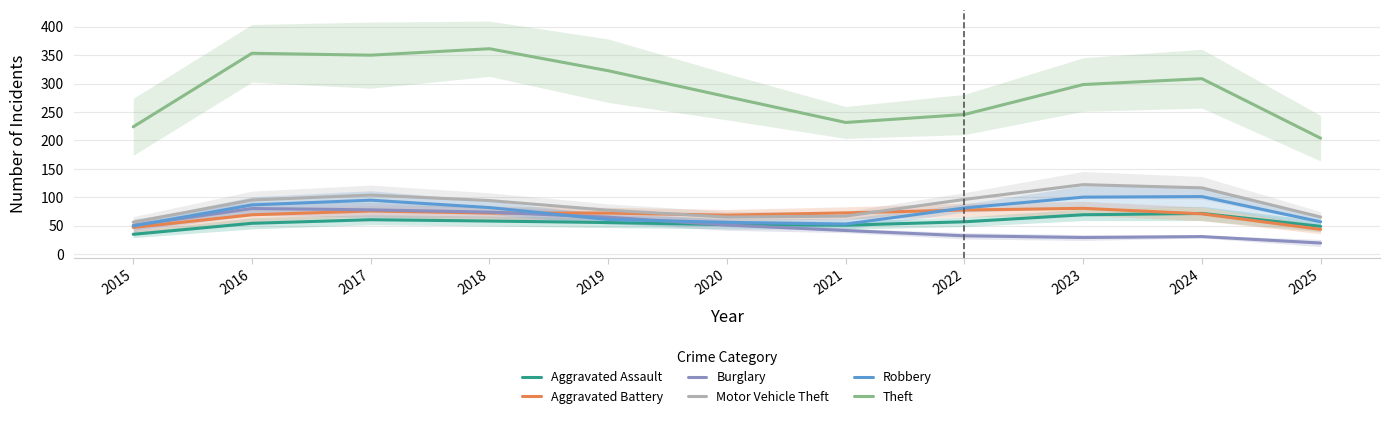

Is the value of Robbery at 2016 greater than the value of Motor Vehicle Theft at 2015?

Yes